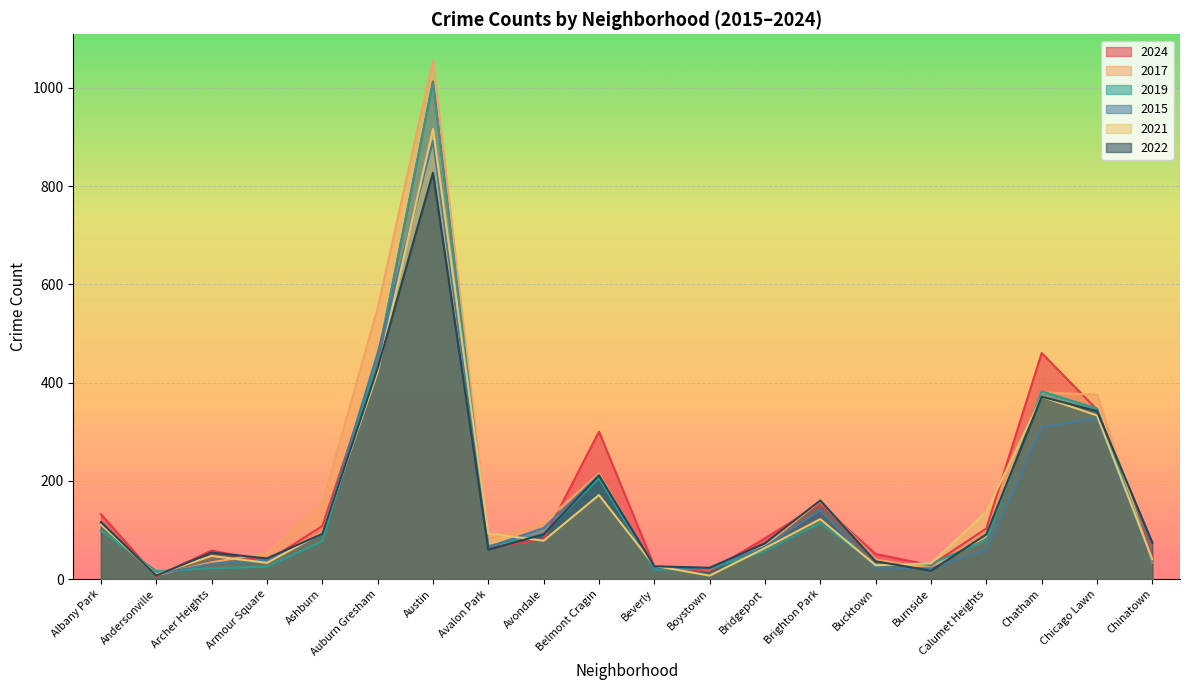

What is the total value across all series at Avalon Park?

429